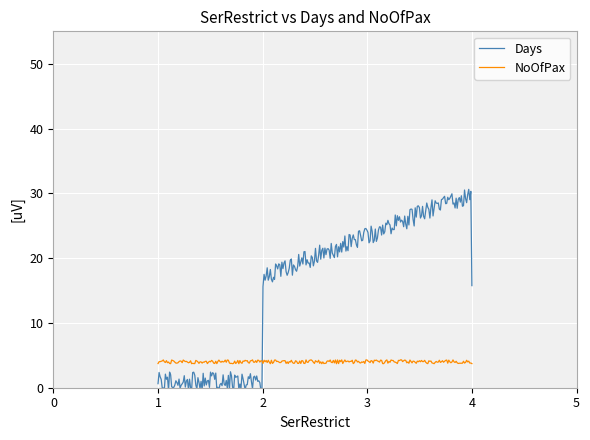

True or false: NoOfPax has more than 1 points higher than both neighbors.

True